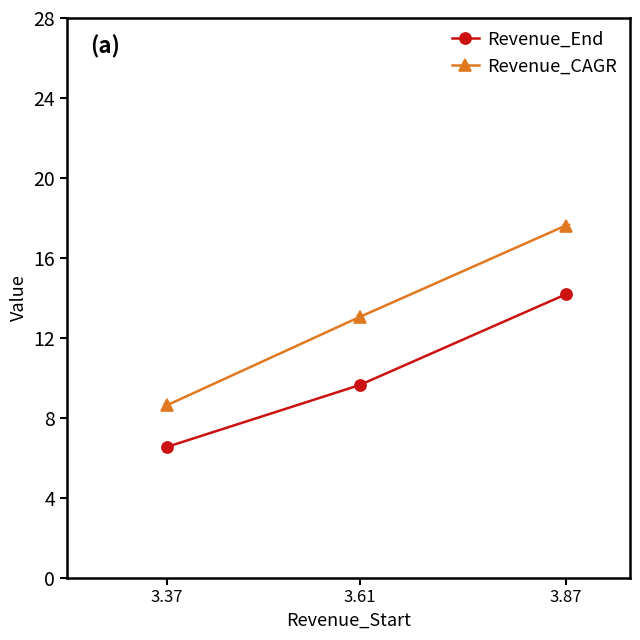

Between 3.87 and 3.37, which series saw the biggest shift?

Revenue_CAGR